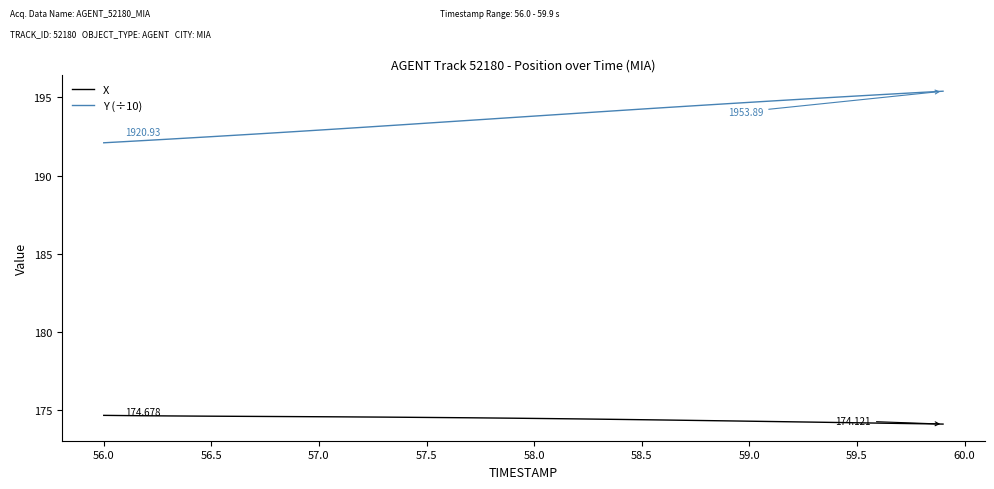

True or false: Y (÷10) and X intersect in this chart.

False